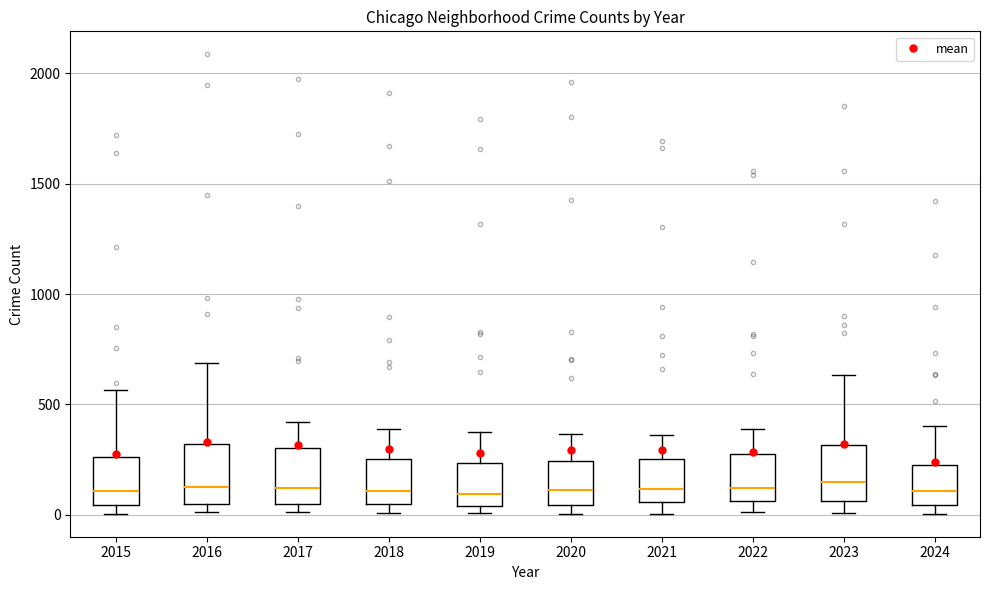

Reading left to right, read every box against the y-axis: the position of its median line, the range the box covers, and the ends of its whiskers. The values are not printed on the chart, so give them approximately, as read against the axis.

2015: median 100, box 50 to 250, whiskers 0 to 550
2016: median 150, box 50 to 300, whiskers 0 to 700
2017: median 100, box 50 to 300, whiskers 0 to 400
2018: median 100, box 50 to 250, whiskers 0 to 400
2019: median 100, box 50 to 250, whiskers 0 to 400
2020: median 100, box 50 to 250, whiskers 0 to 350
2021: median 100, box 50 to 250, whiskers 0 to 350
2022: median 100, box 50 to 250, whiskers 0 to 400
2023: median 150, box 50 to 300, whiskers 0 to 650
2024: median 100, box 50 to 250, whiskers 0 to 400